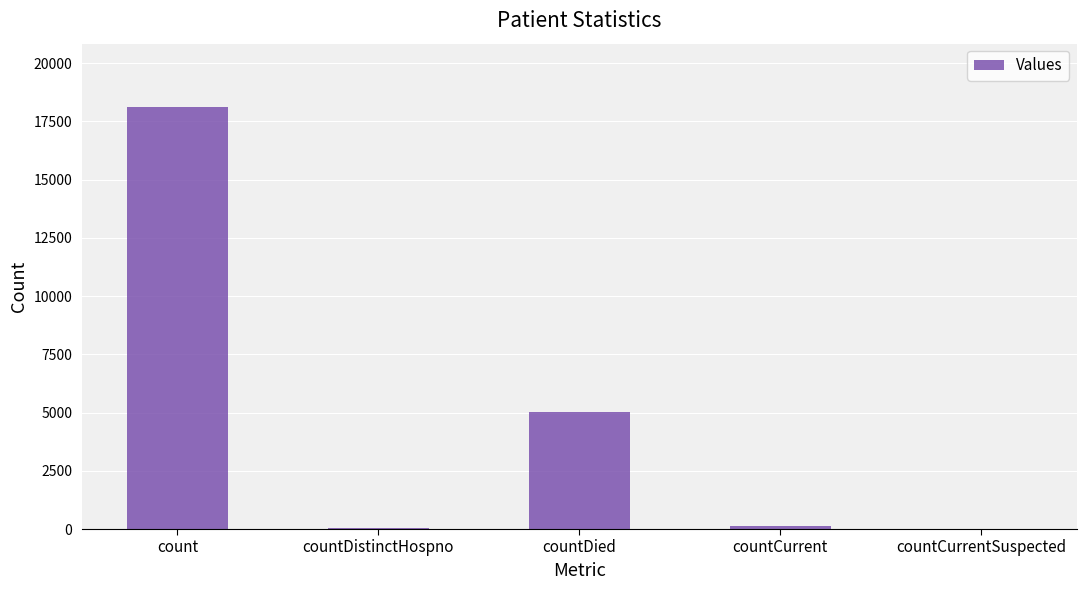

Where is the data nearest to the value 9061?

countDied